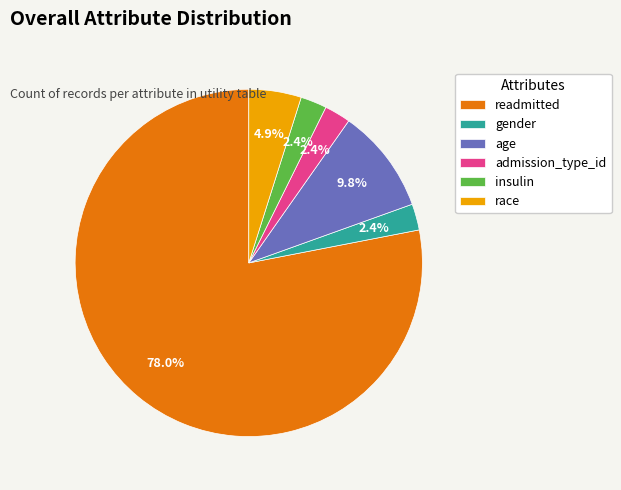

To the nearest percent, what is the combined percentage of age and admission_type_id?

12%